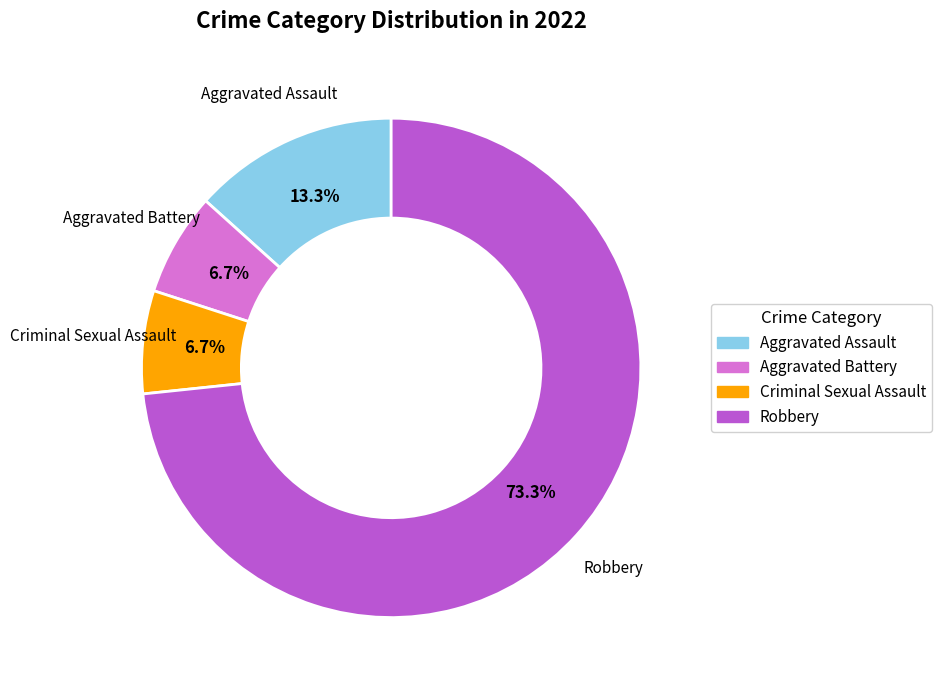

How many segments does this pie chart have?

4